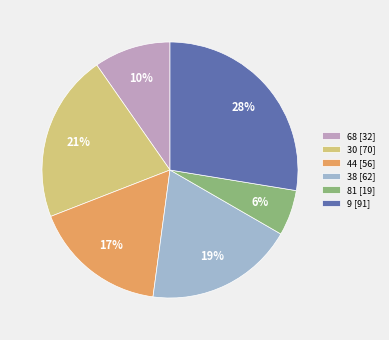

The 30 slice represents 21% of the pie. True or false?

True